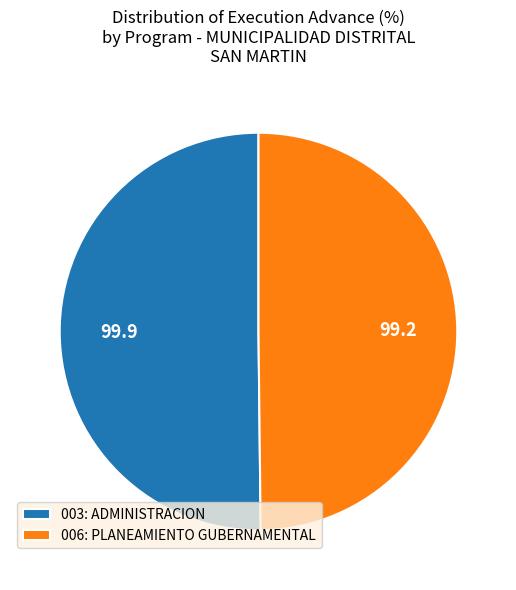

True or false: 006: PLANEAMIENTO GUBERNAMENTAL accounts for 50% of the total.

True